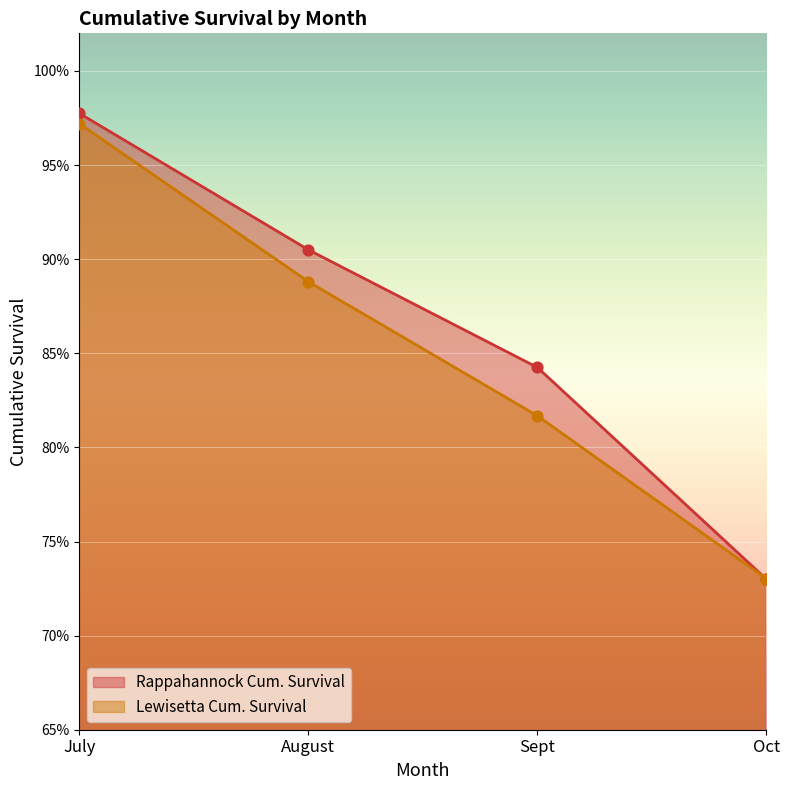

Which series reaches the minimum Y coordinate?

Rappahannock Cum. Survival